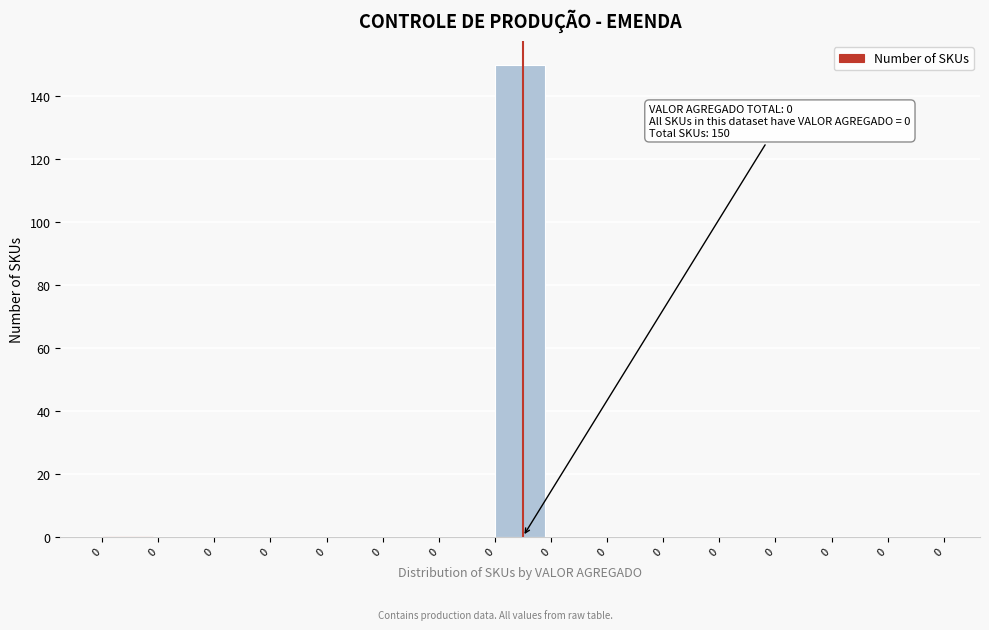

Count the number of categories in the chart.

15